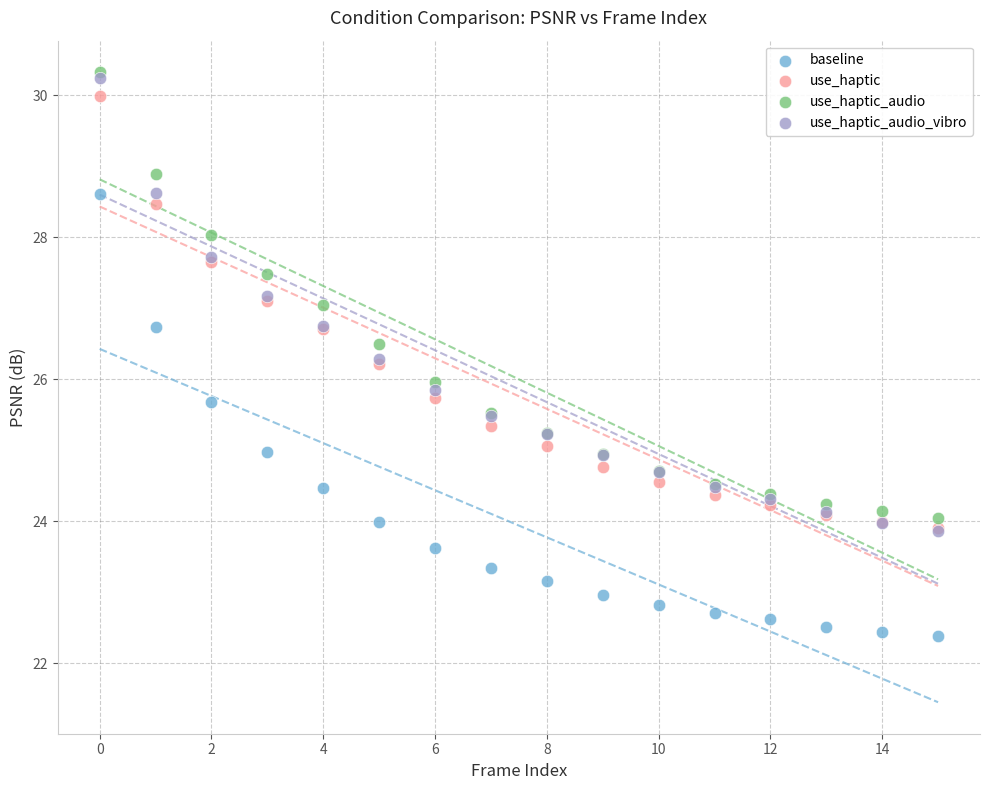

Which series has the widest spread of Y values?

use_haptic_audio_vibro